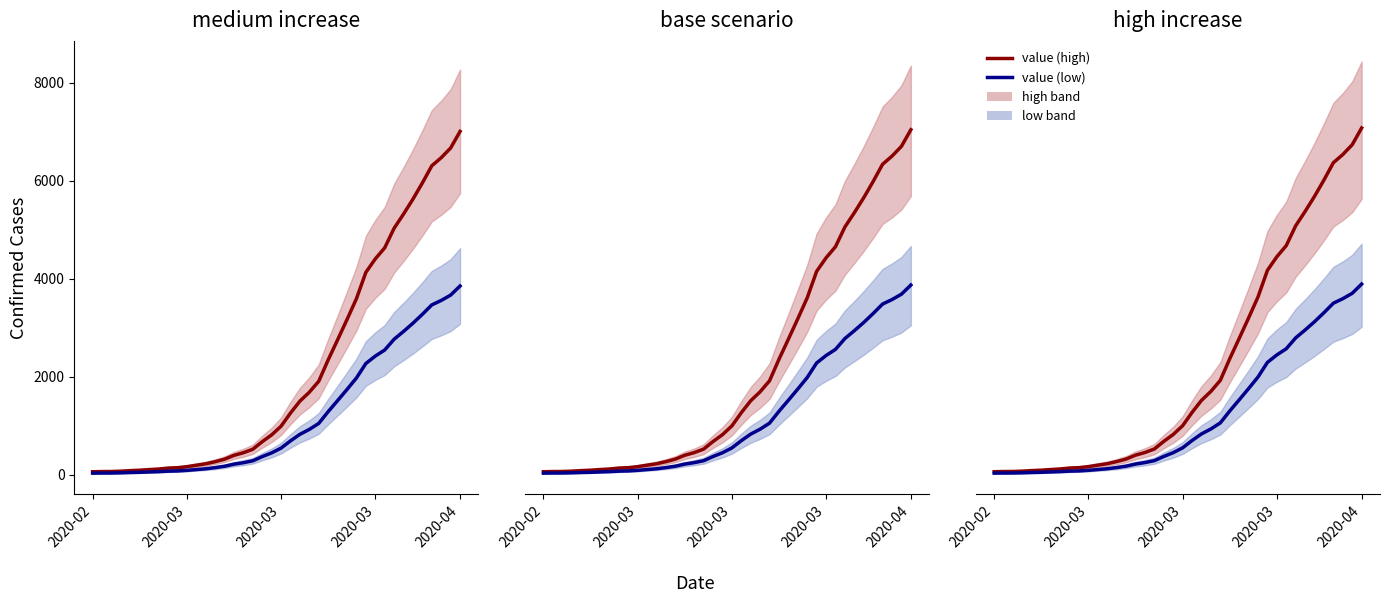

Reading right to left, what are all the values shown in this chart?

value (high): 7074.0	6732.7	6532.7	6366.0	6013.5	5680.2	5372.2	5080.3	4676.3	4448.0	4171.3	3628.9	3199.7	2781.5	2368.4	1928.1	1702.9	1519.0	1273.6	1002.9	824.2	683.8	528.2	456.5	402.0	323.2	271.7	228.3	199.0	168.7	147.5	139.4	120.2	109.1	96.0	87.9	76.8	69.7	68.7	64.6
value (low): 3890.7	3703.0	3593.0	3501.3	3307.4	3124.1	2954.7	2794.2	2572.0	2446.4	2294.2	1995.9	1759.8	1529.8	1302.6	1060.4	936.6	835.5	700.5	551.6	453.3	376.1	290.5	251.1	221.1	177.8	149.4	125.5	109.4	92.8	81.1	76.7	66.1	60.0	52.8	48.3	42.2	38.3	37.8	35.6